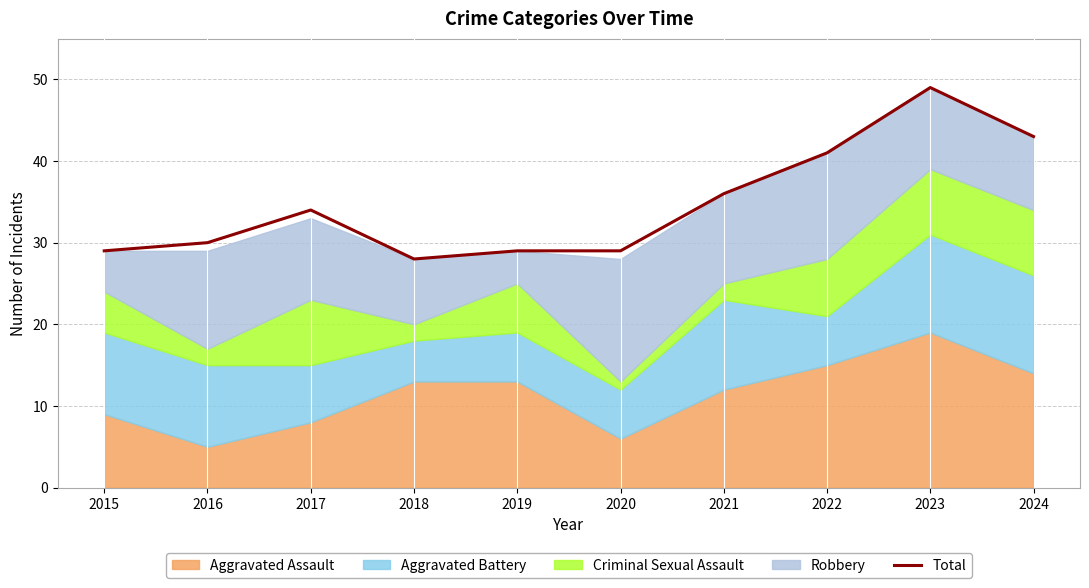

How many lines are shown in the chart?

1